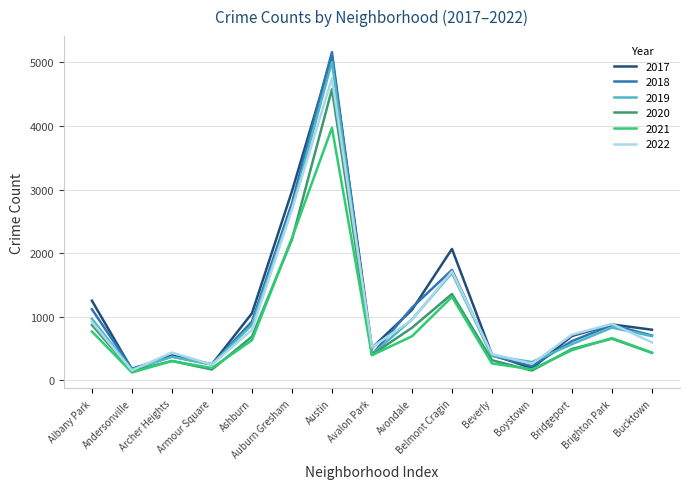

The value of 2022 at Albany Park is 918. True or false?

True